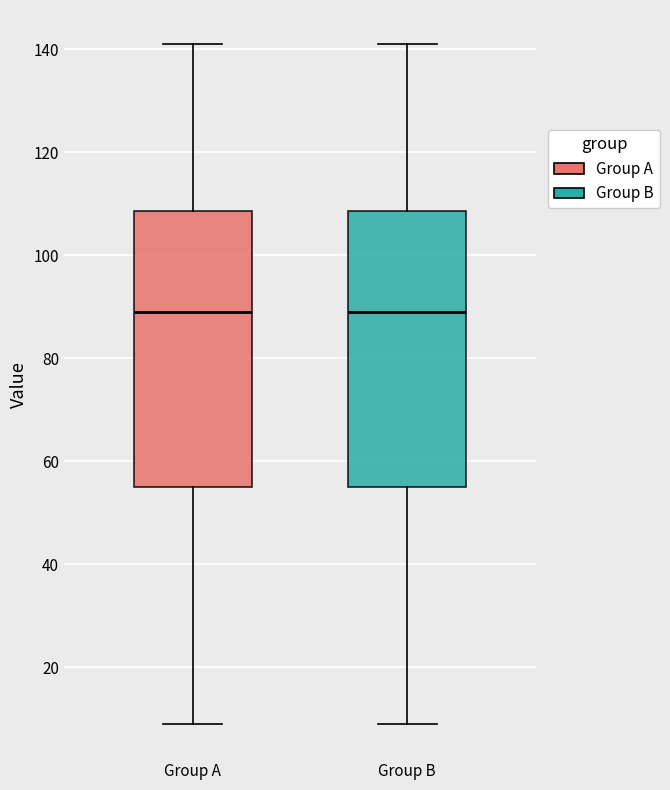

Where is the lower edge of the box for Group B on the y-axis? The values are not printed on the chart, so give them approximately, as read against the axis.

56